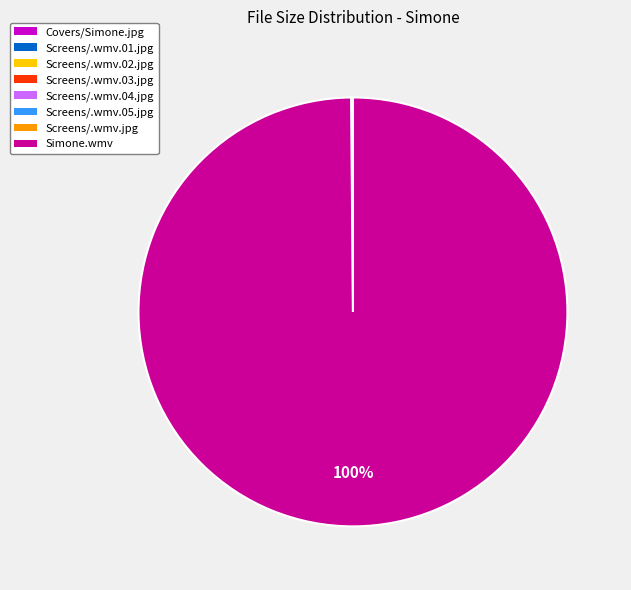

To the nearest percent, what is the average slice percentage?

12%